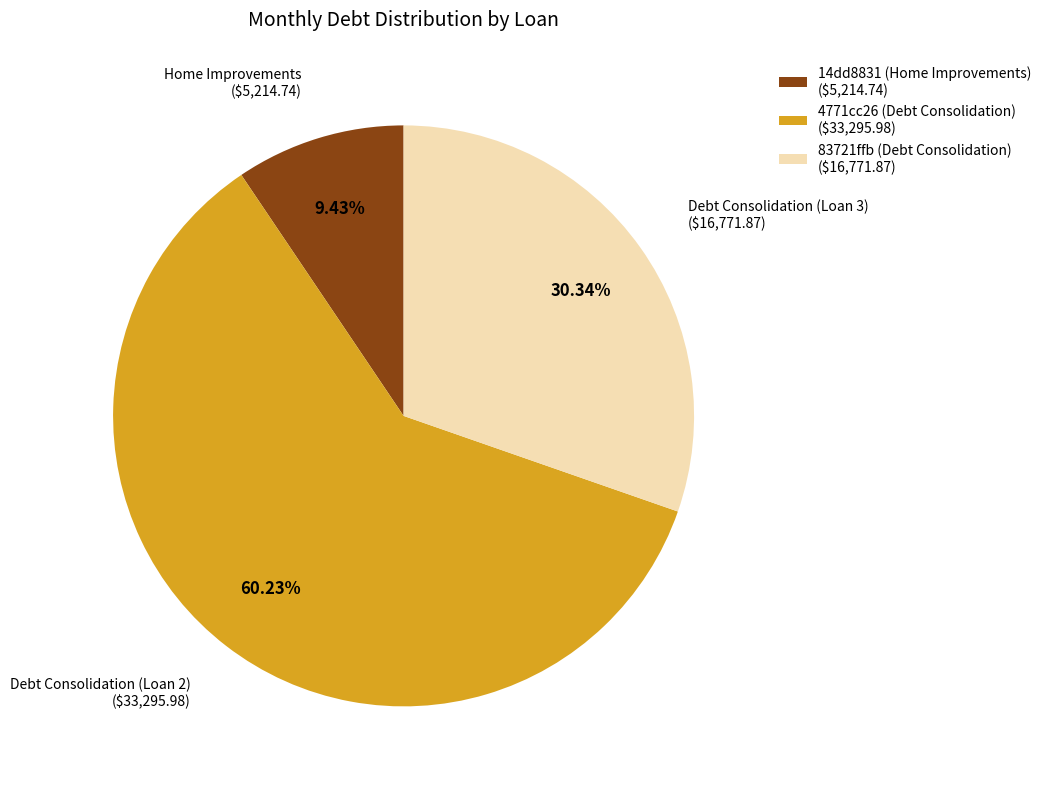

What is the largest slice in the pie chart?

4771cc26 (Debt Consolidation)